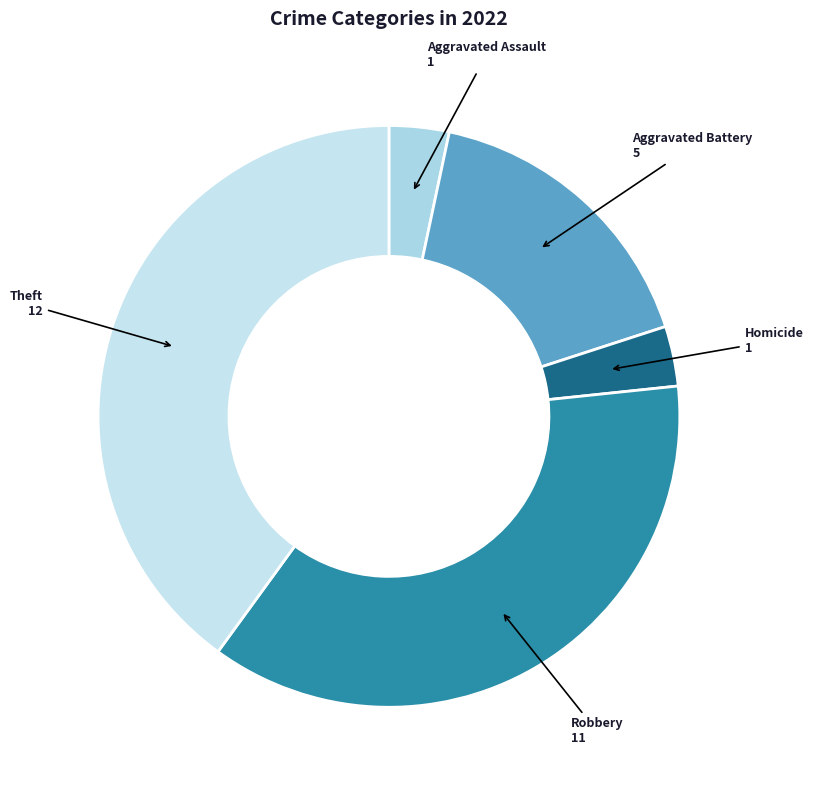

Is there a majority slice in this chart?

No